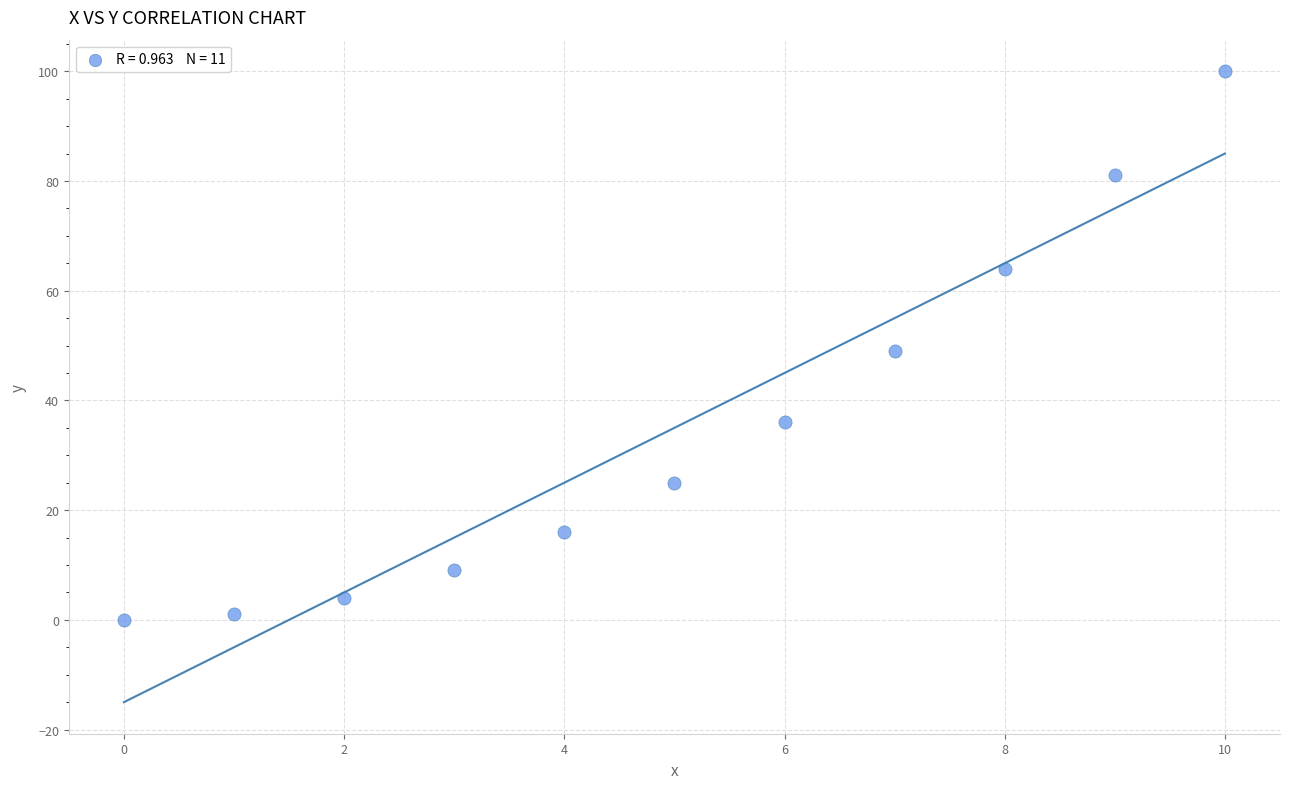

What is the range of Y values (max minus min)?

100